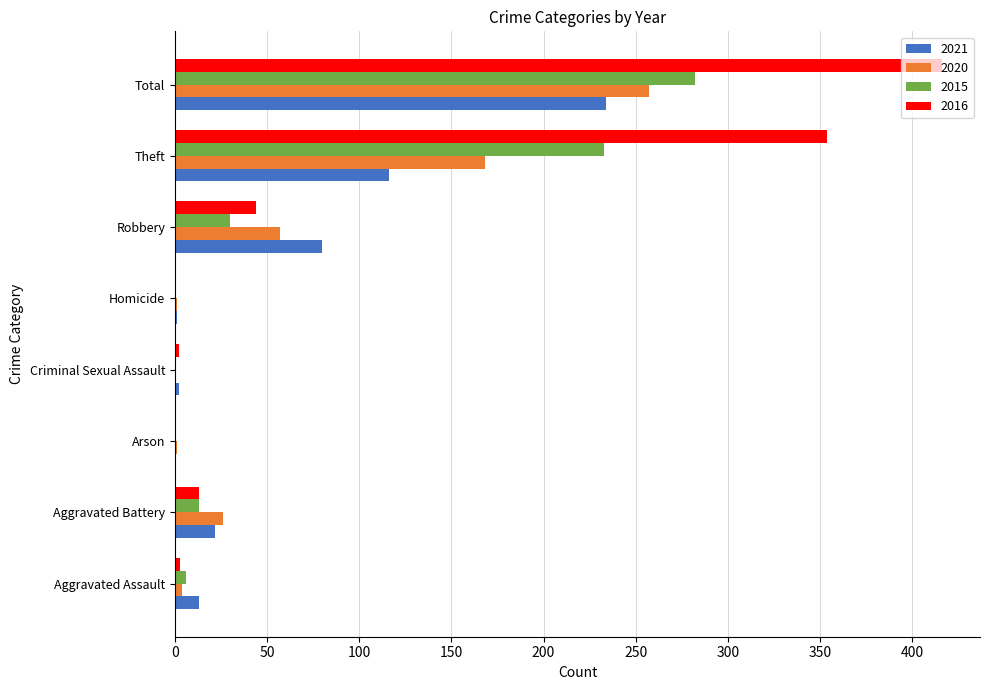

True or false: 2020 has a value of 0 at Criminal Sexual Assault.

True